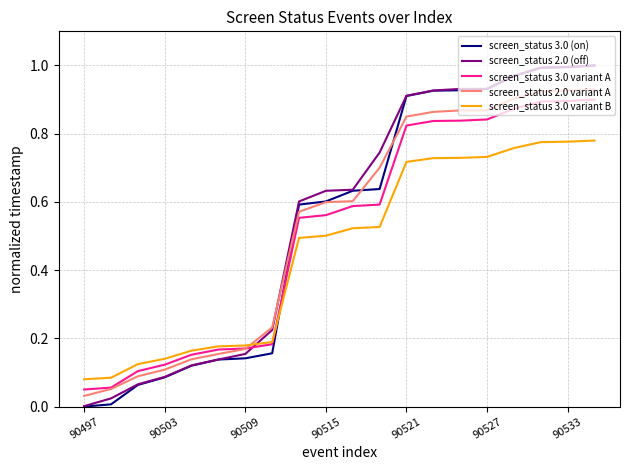

True or false: screen_status 3.0 variant A and screen_status 3.0 (on) intersect in this chart.

True